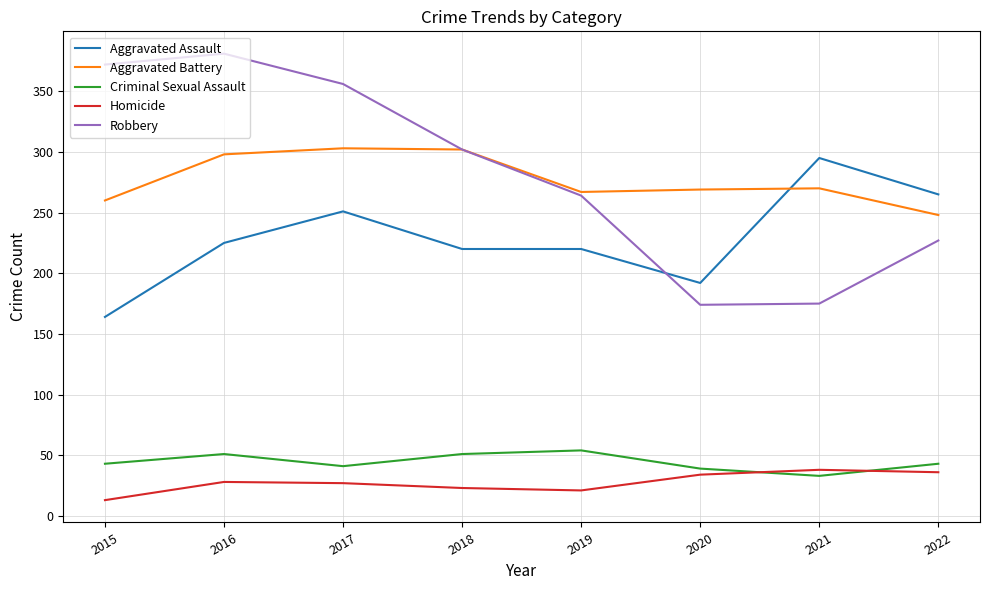

Is it true that Aggravated Assault equals 265 at 2022?

True